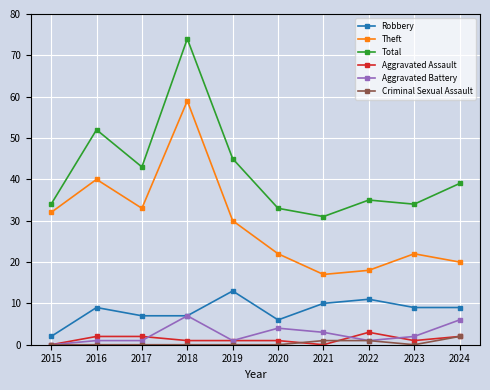

What is the difference between the second highest and minimum values in the Criminal Sexual Assault series?

1